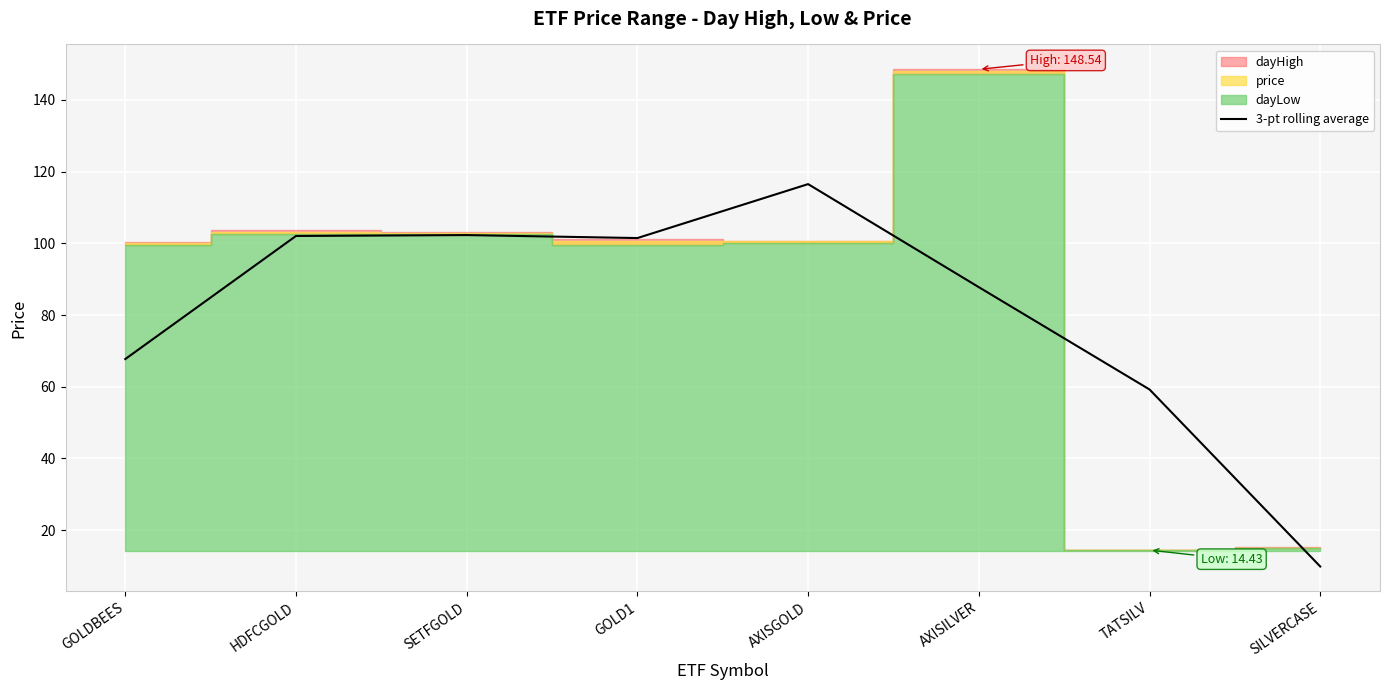

Which category has the lowest value across all series?

SILVERCASE